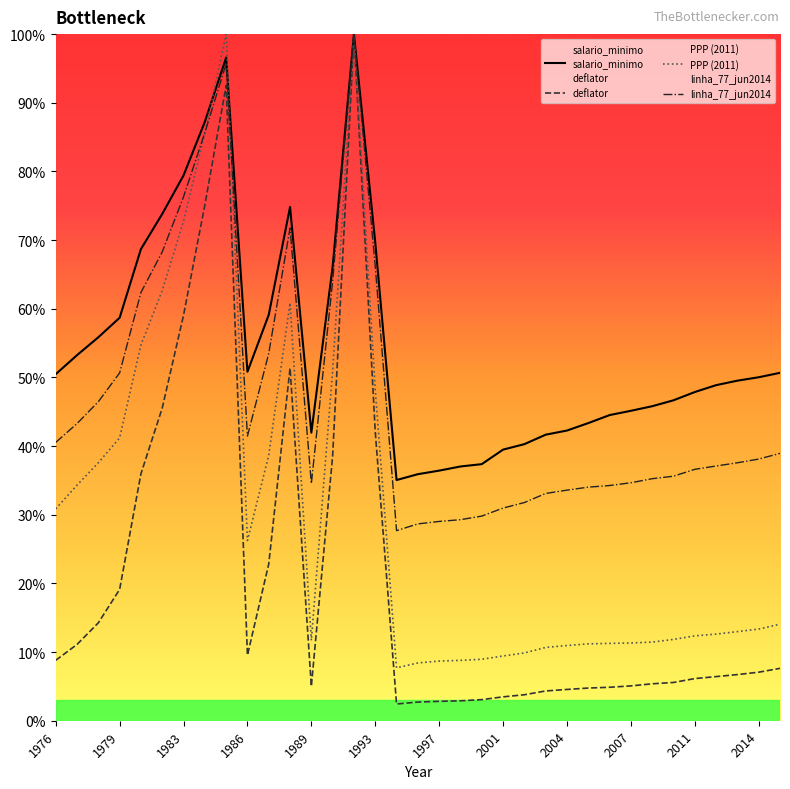

Which series has the widest spread of values?

deflator